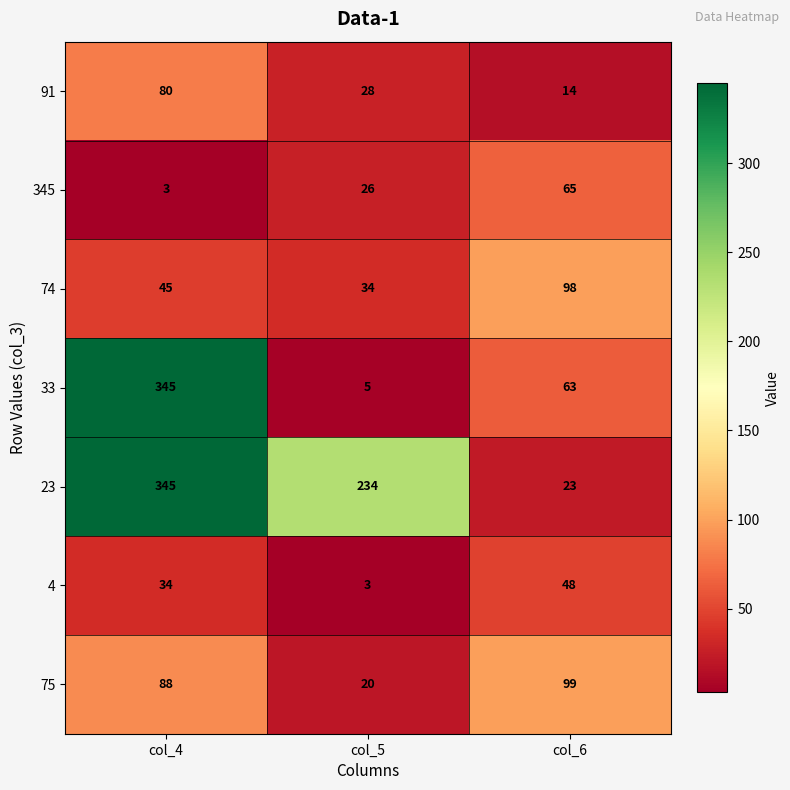

At col_5, list the series in order from largest to smallest.

23, 74, 91, 345, 75, 33, 4